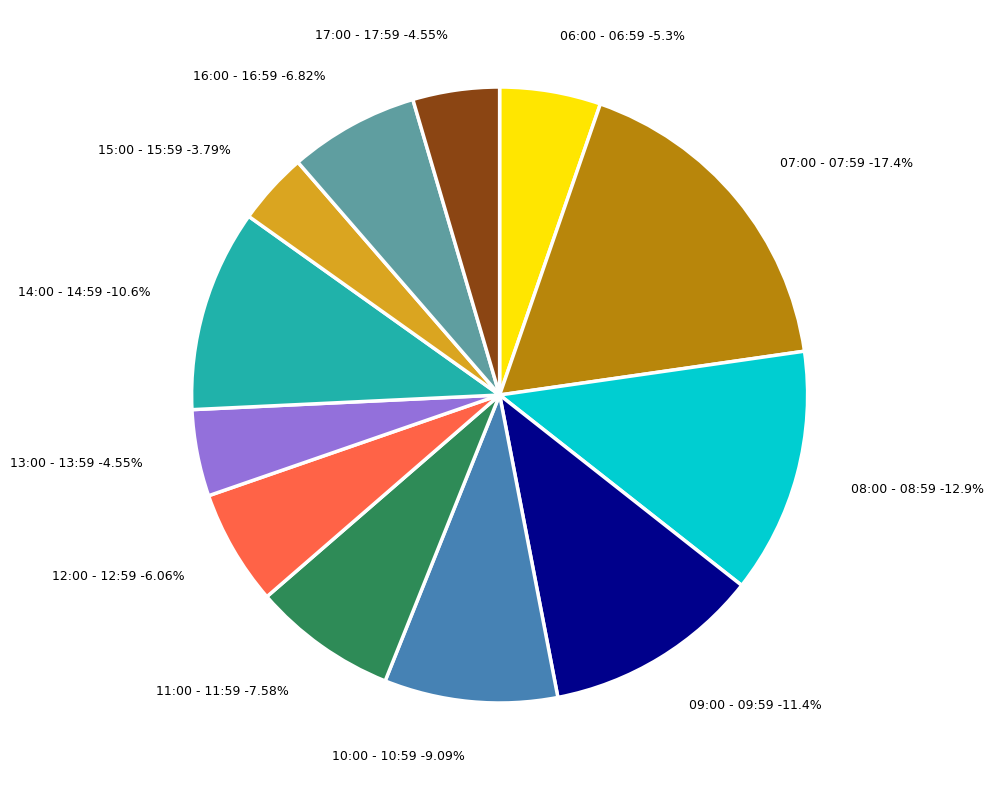

Which slice is the largest?

07:00 - 07:59